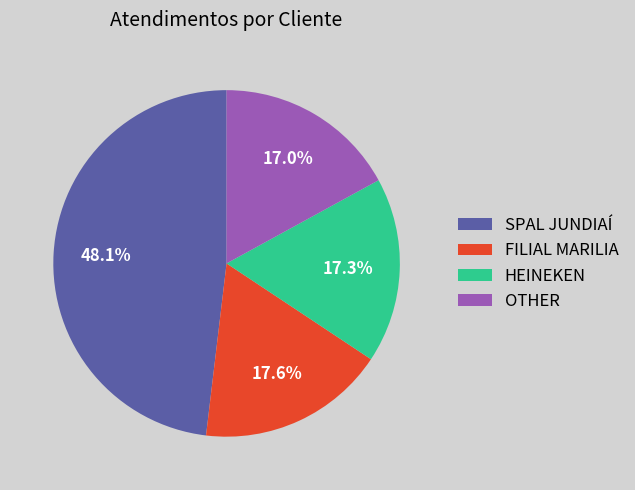

Which slice is the largest?

SPAL JUNDIAÍ